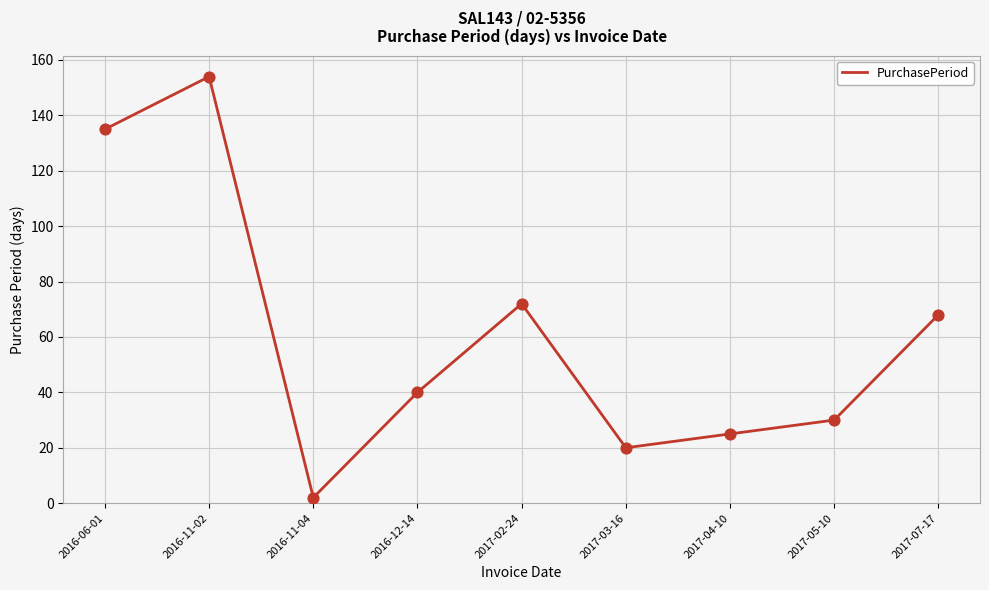

What is the change in value from 2016-11-04 to 2017-03-16?

+18